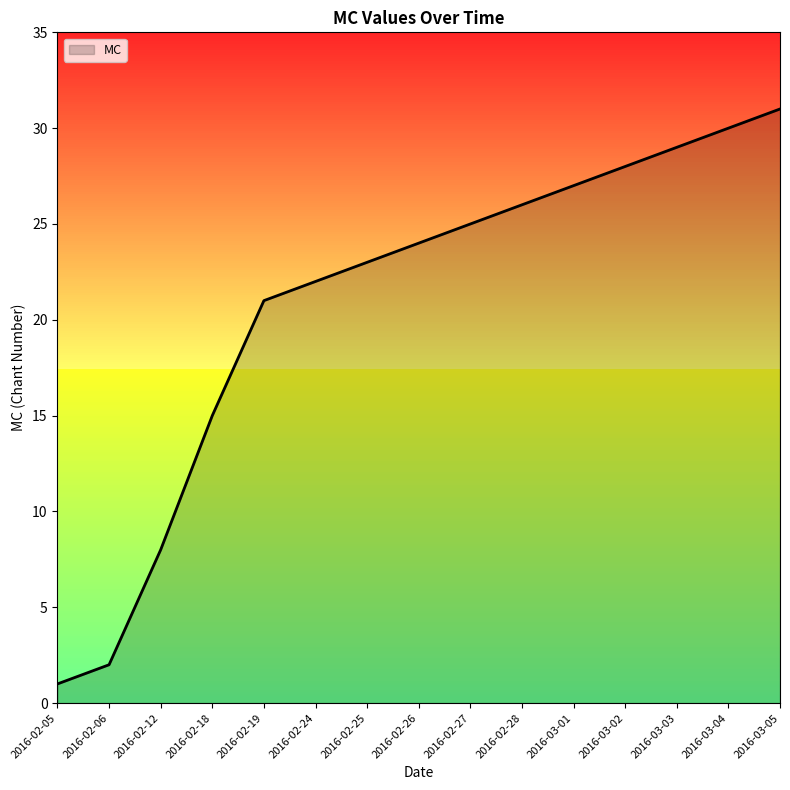

What position from the right is 2016-02-06?

14